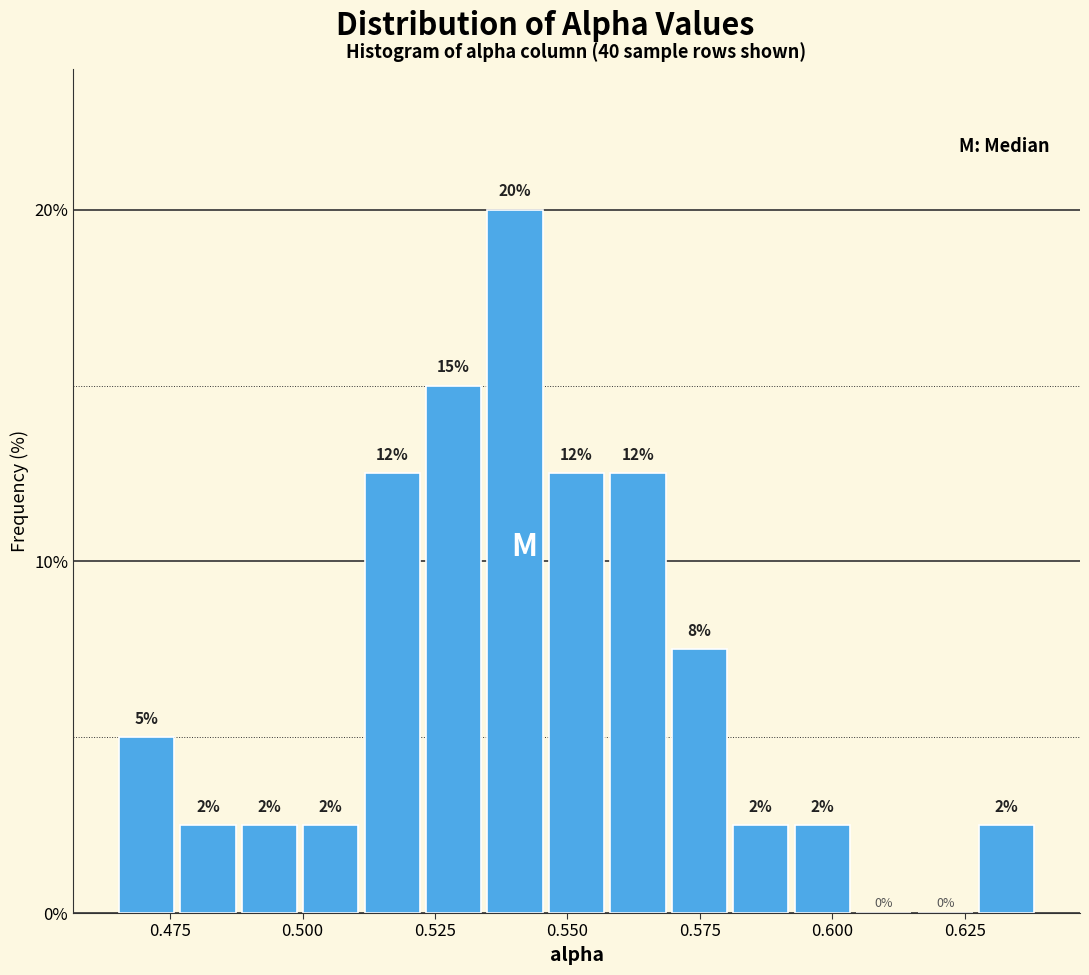

Read against the x-axis, roughly where is the centre of the tallest bar?

0.540